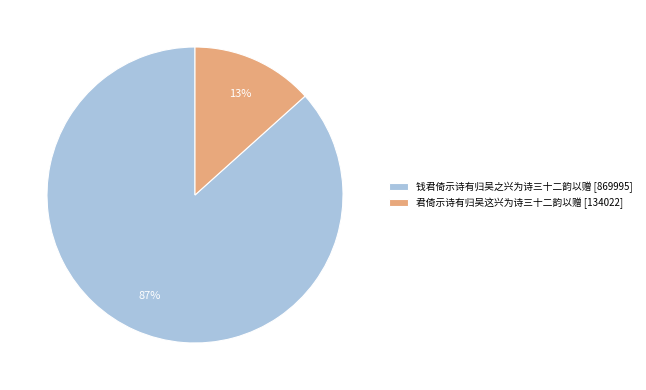

How many slices are in this pie chart?

2